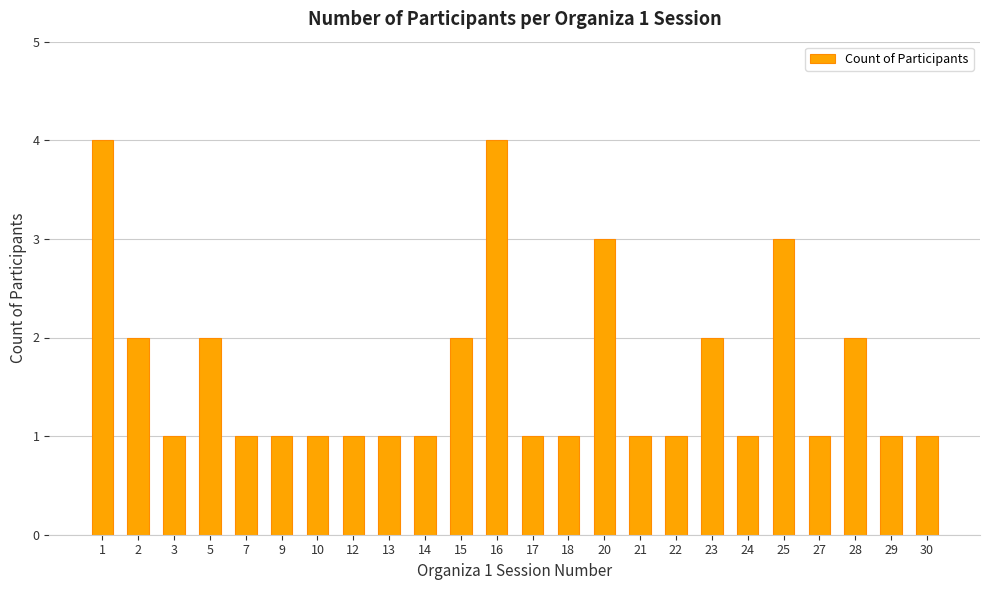

Are the bars grouped side by side (vs. stacked)?

No